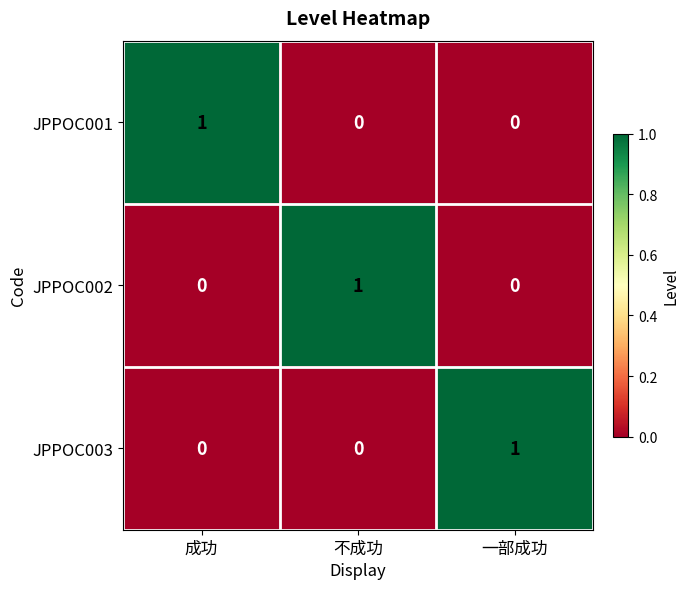

Count the JPPOC002 values in the range 0 to 1.

3